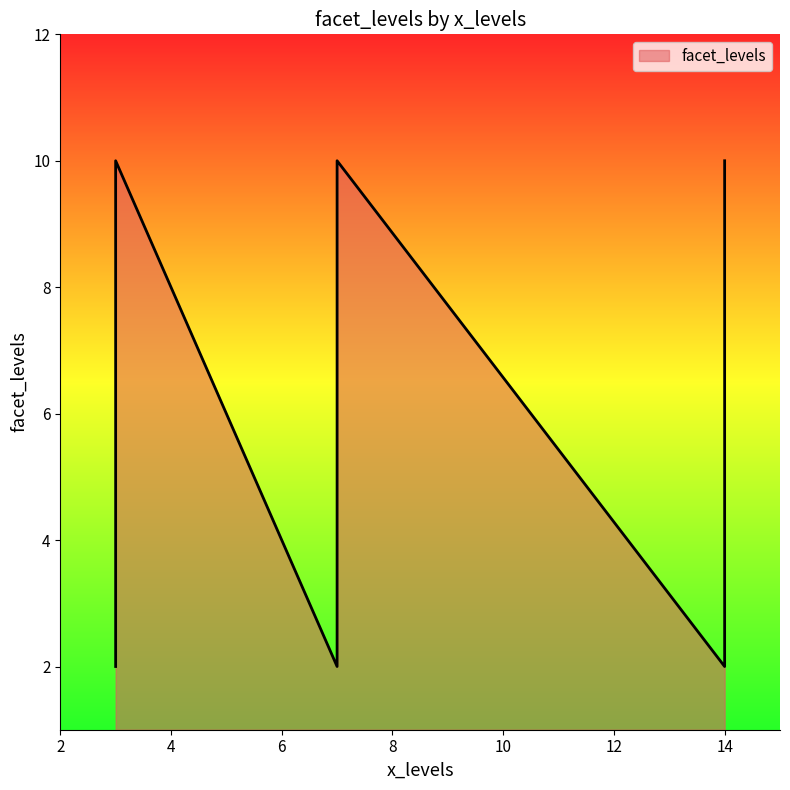

Rank the categories by value from lowest to highest.

14, 7, 3, 3, 7, 14, 3, 7, 14